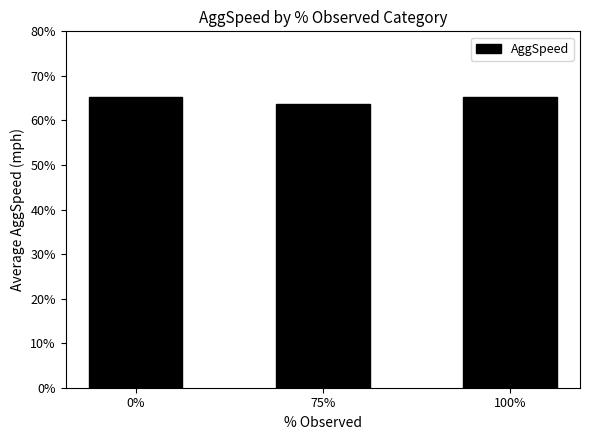

What is the sum of the values at 0% and 75%?

129.1